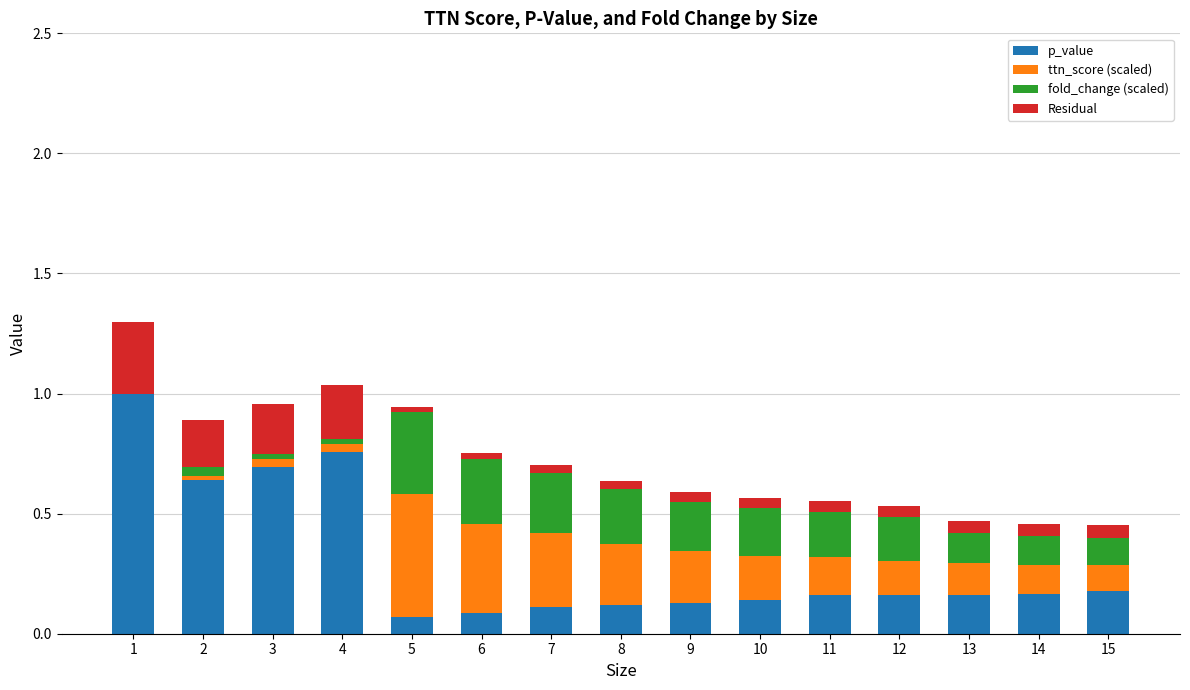

What is the highest value of the p_value series?

1.0